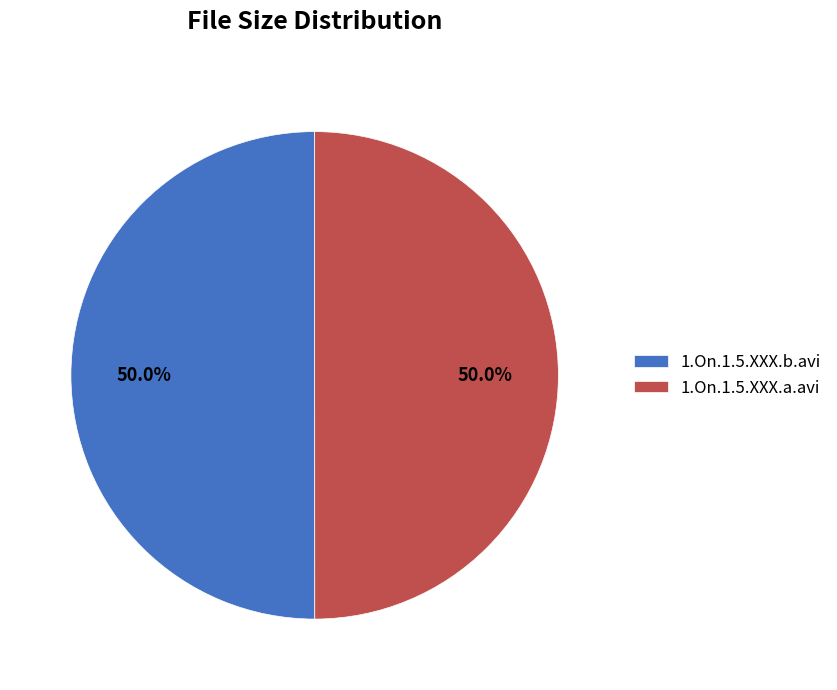

Count the number of slices in the pie.

2